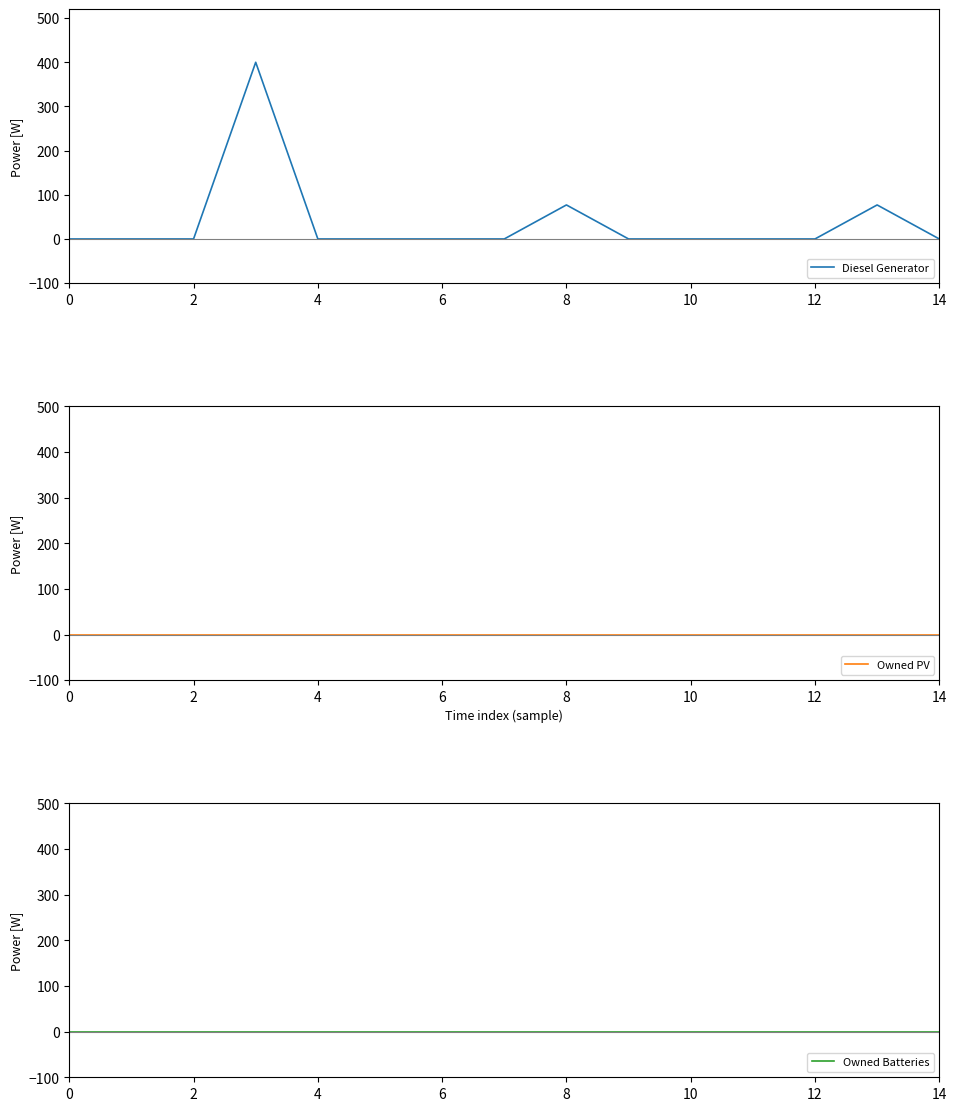

Which series has the largest range (max minus min)?

Diesel Generator